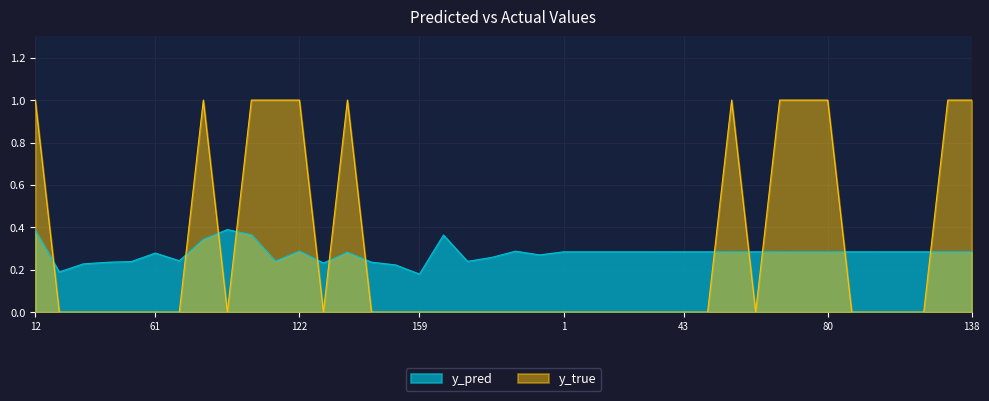

Rank the series by their maximum value, from lowest to highest.

y_pred, y_true